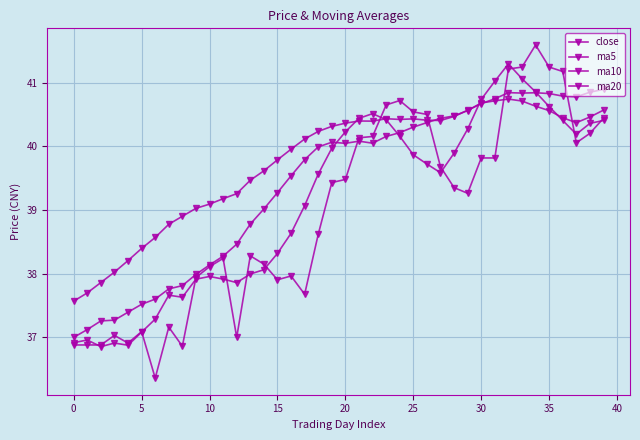

Is this an area chart (filled region under the line)?

No